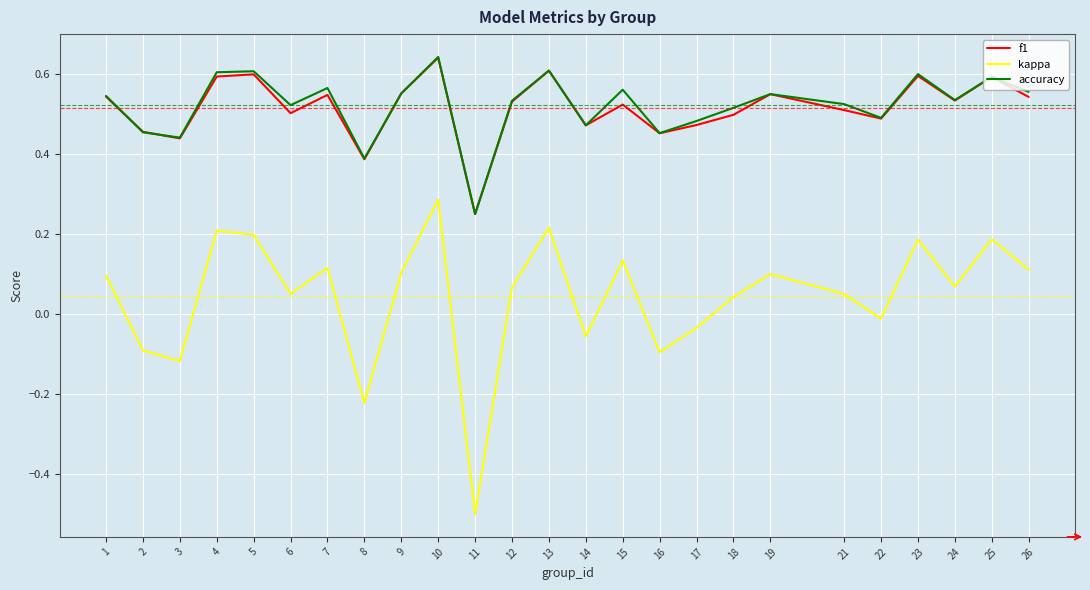

Which label corresponds to the smallest value in the chart?

11